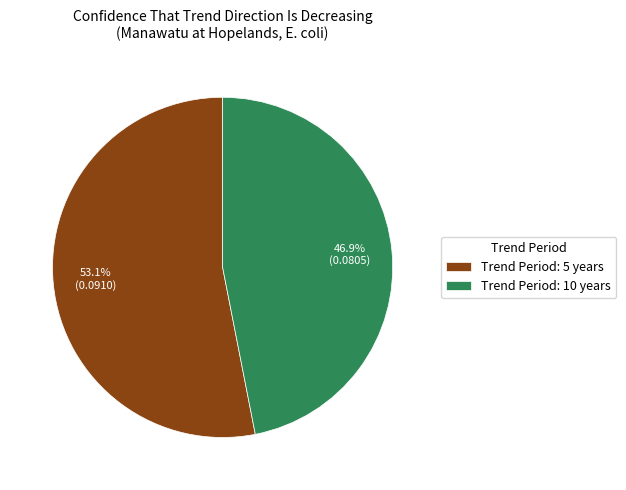

Rank the categories by value from lowest to highest.

Trend Period: 10 years, Trend Period: 5 years